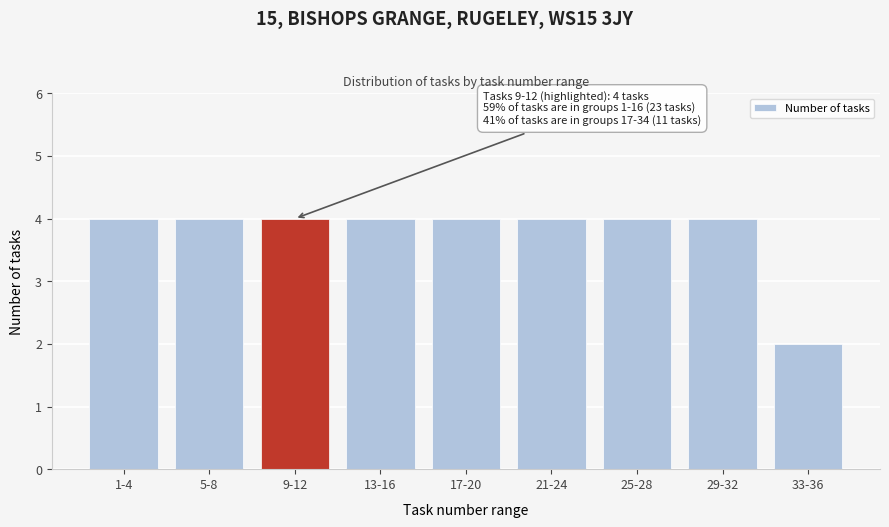

Reading left to right, what are all the values shown in this chart?

4	4	4	4	4	4	4	4	2